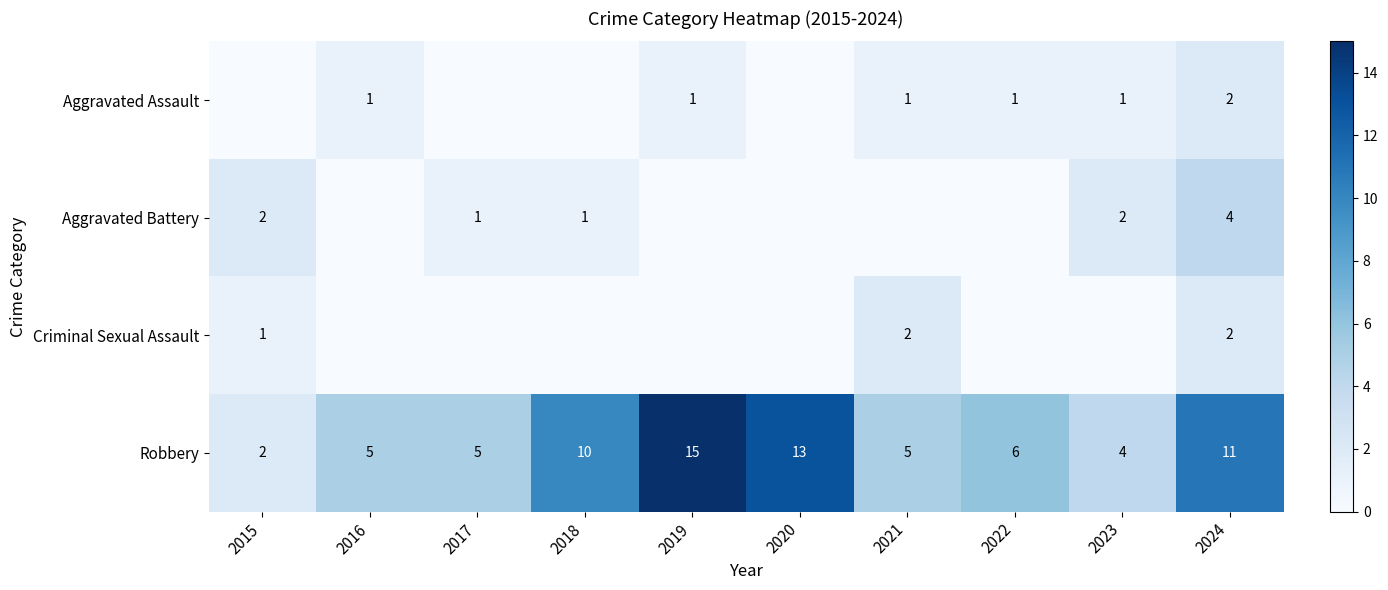

Is the value of Aggravated Assault at 2021 greater than the value of Robbery at 2020?

No